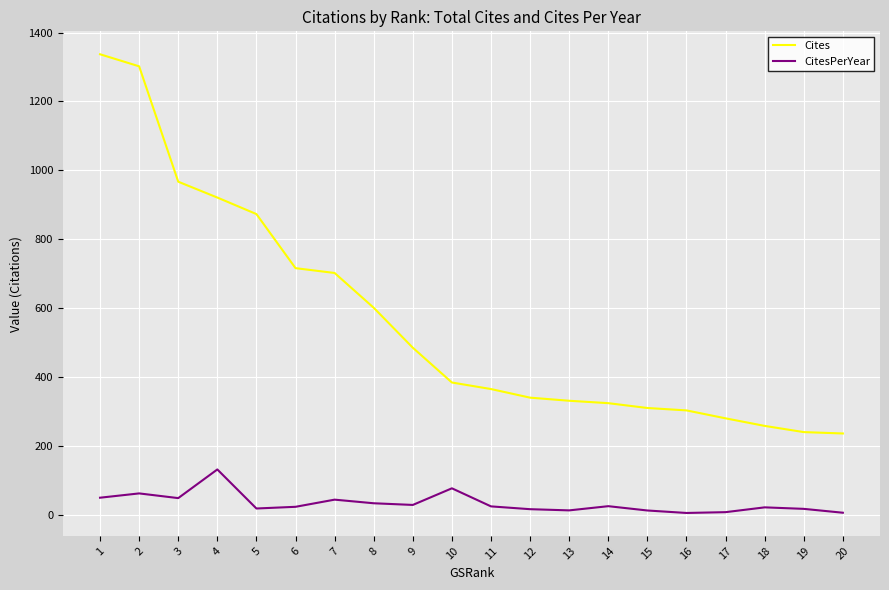

List the series in order of their overall mean, lowest first.

CitesPerYear, Cites